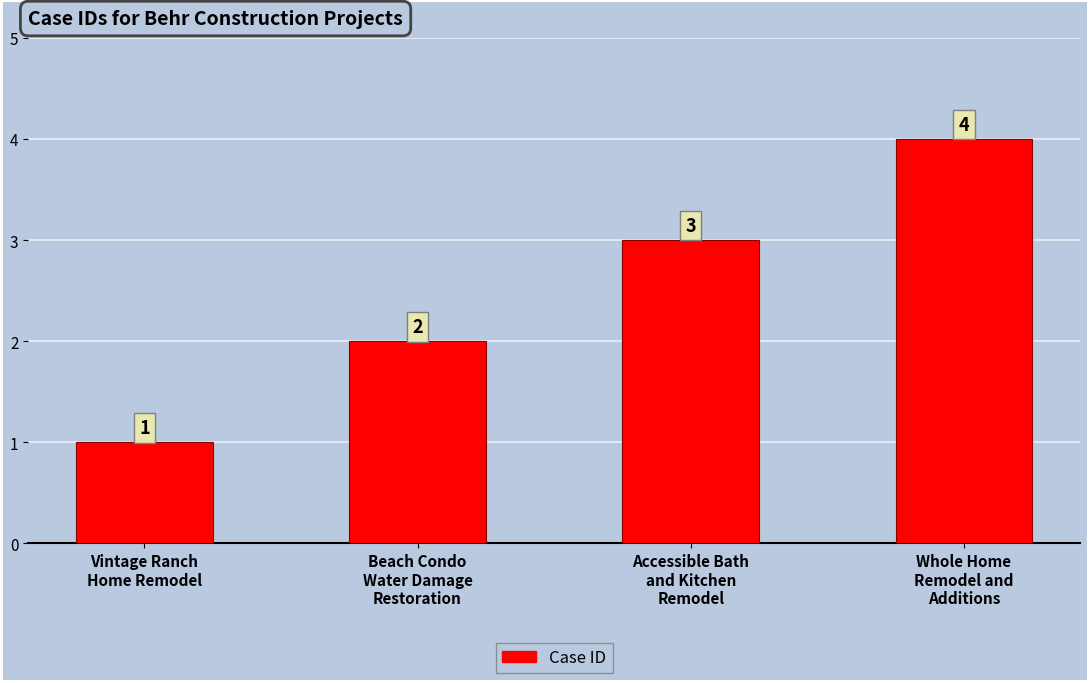

Which category has the highest value across all series?

Whole Home
Remodel and
Additions